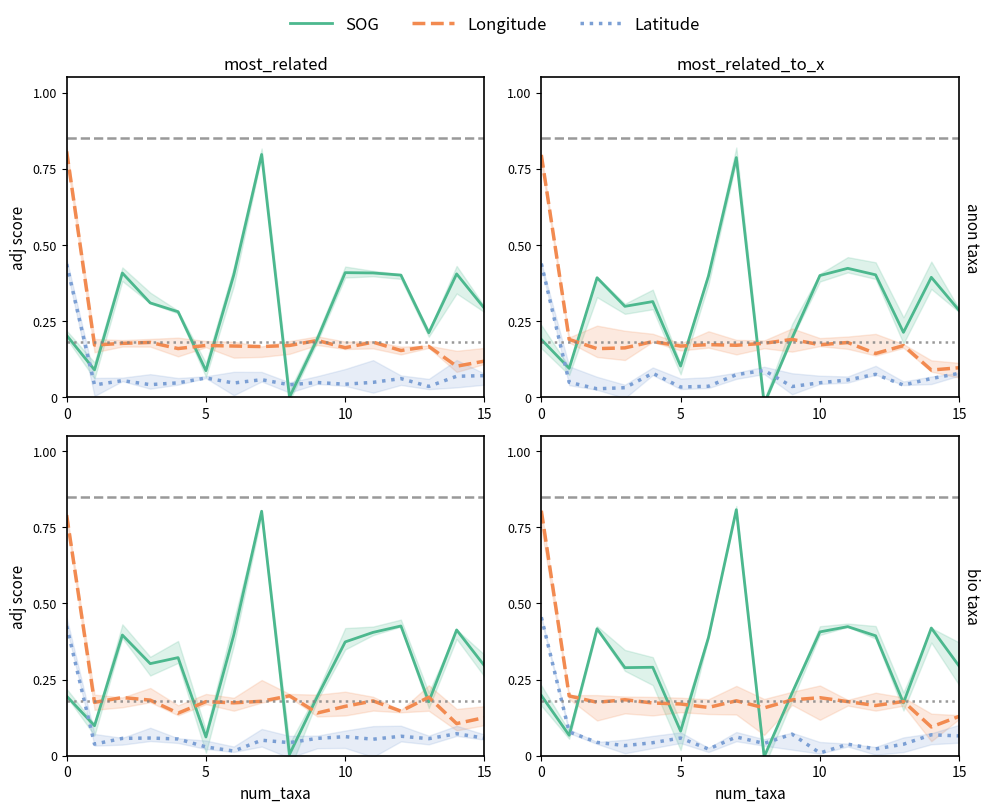

True or false: Longitude and Latitude intersect in this chart.

False